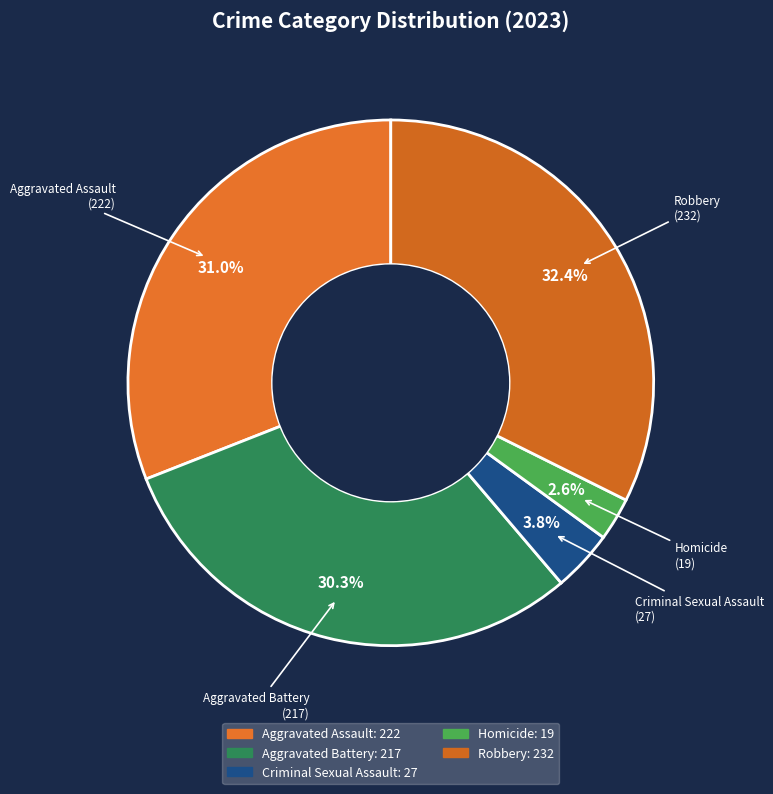

To the nearest percent, what portion does Aggravated Assault represent?

31%